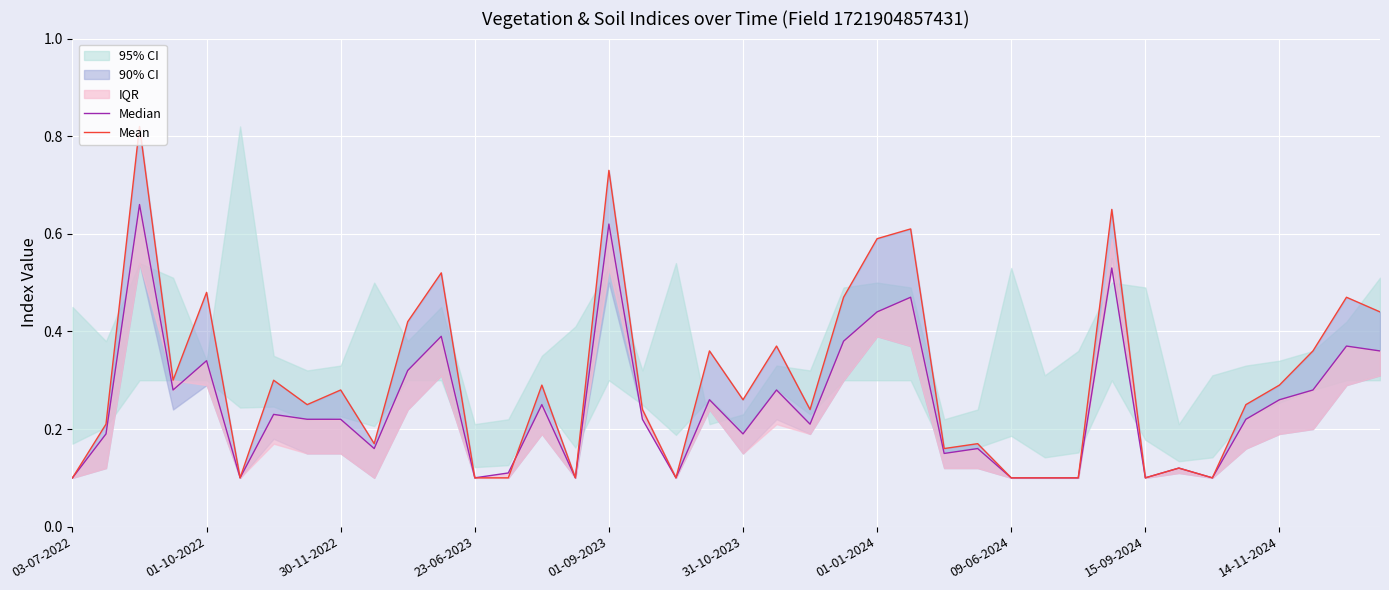

How many lines are shown in the chart?

2